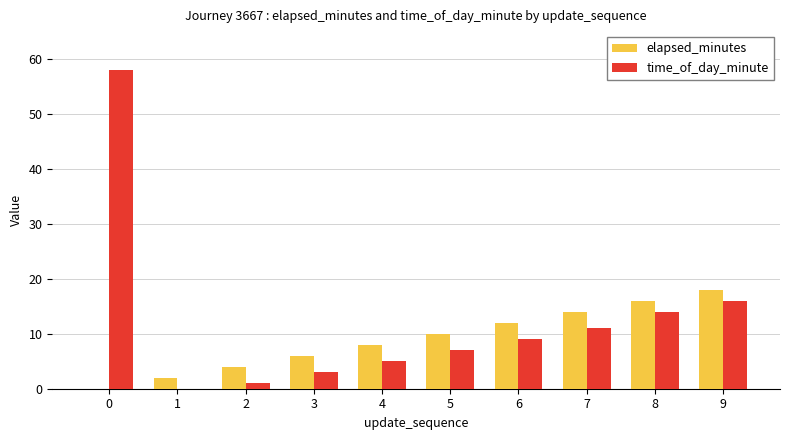

How many positive values does the time_of_day_minute series have?

9